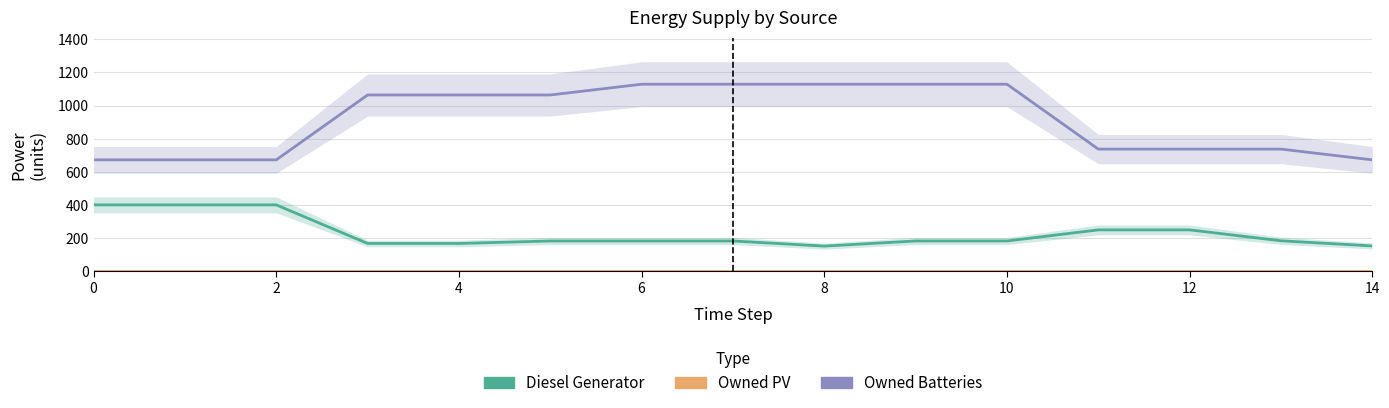

What is the greatest value displayed?

1129